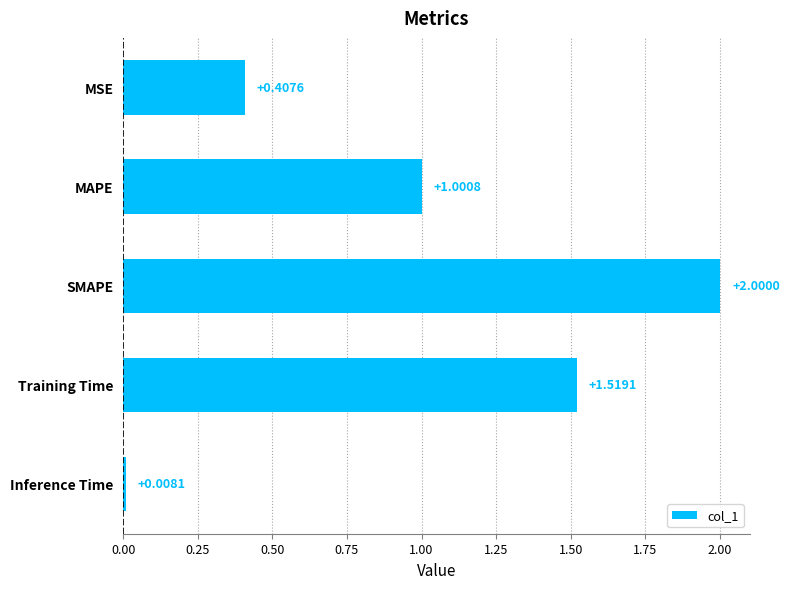

At which label is the value closest to 1?

MAPE